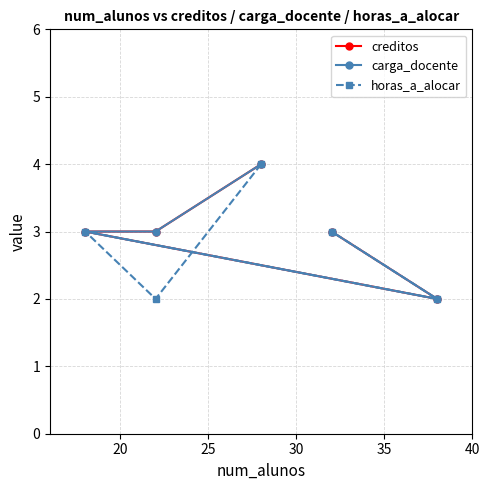

Does the chart have visible grid lines?

Yes